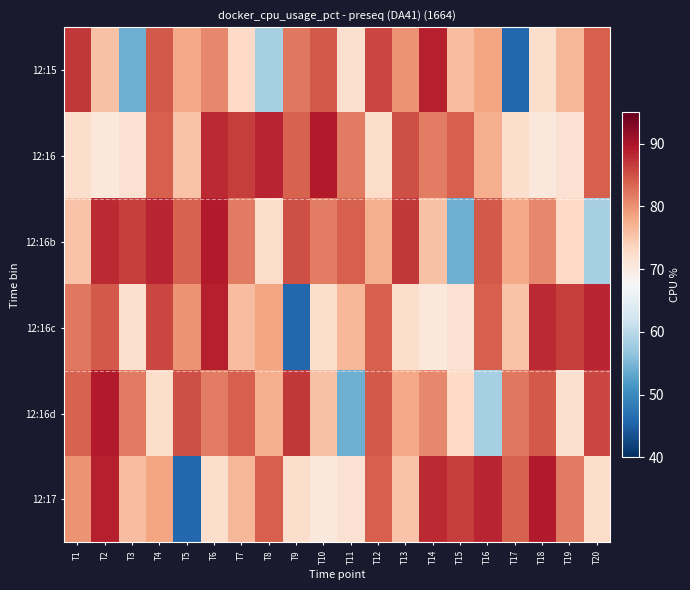

At which category is the sum across all series the highest?

T6